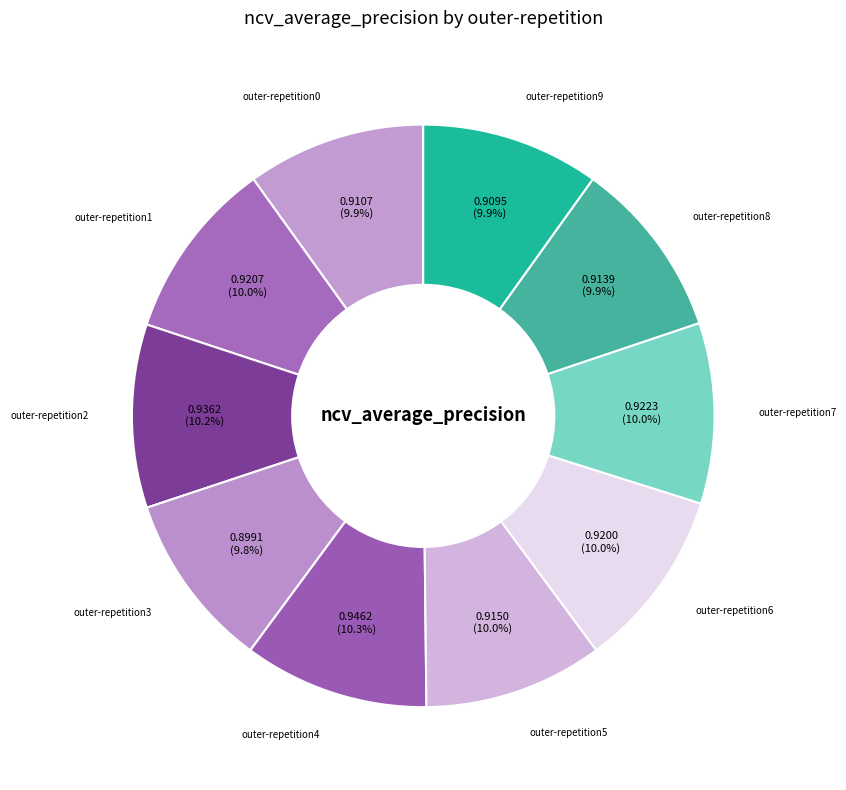

How many slices are in this pie chart?

10